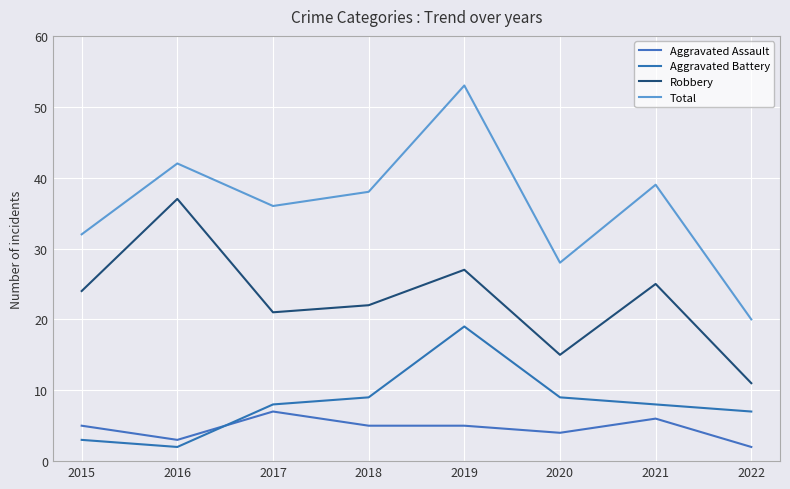

At 2021, list the series in order from smallest to largest.

Aggravated Assault, Aggravated Battery, Robbery, Total